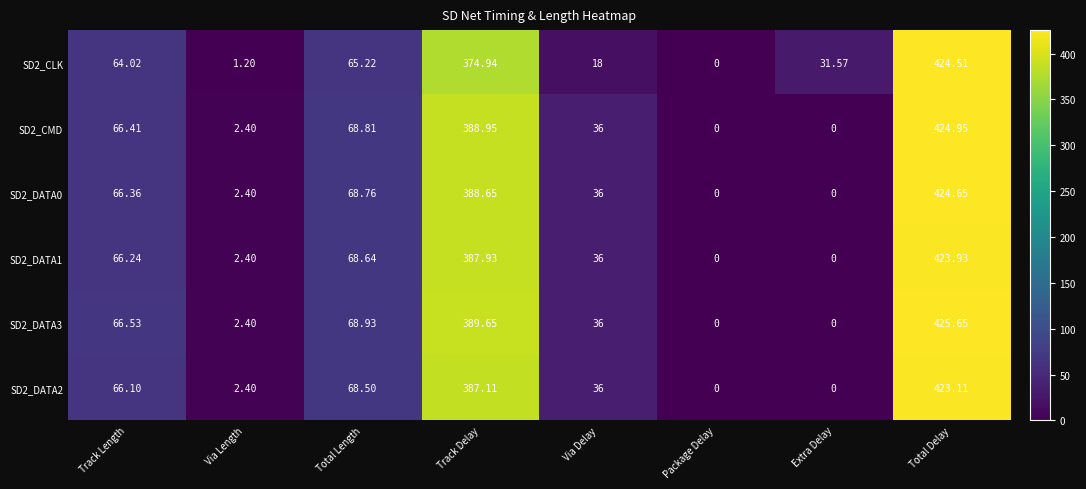

Count the number of categories in the chart.

8